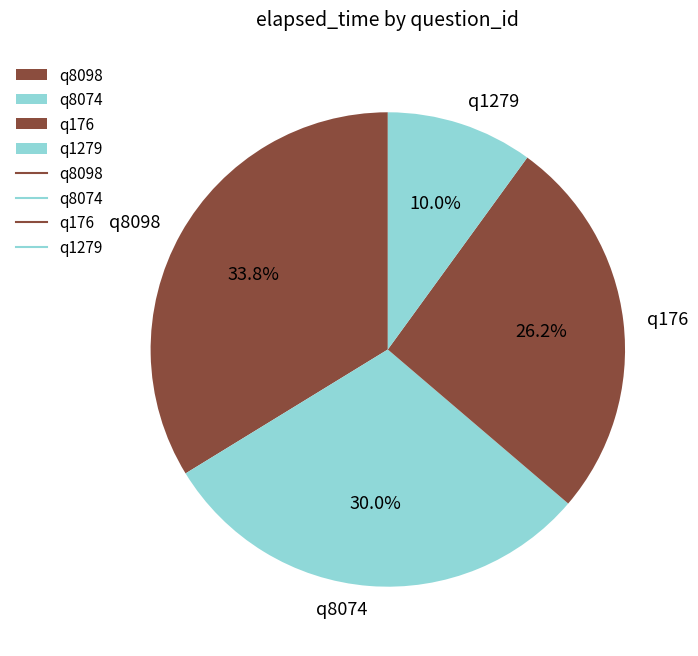

Which slice is the largest?

q8098